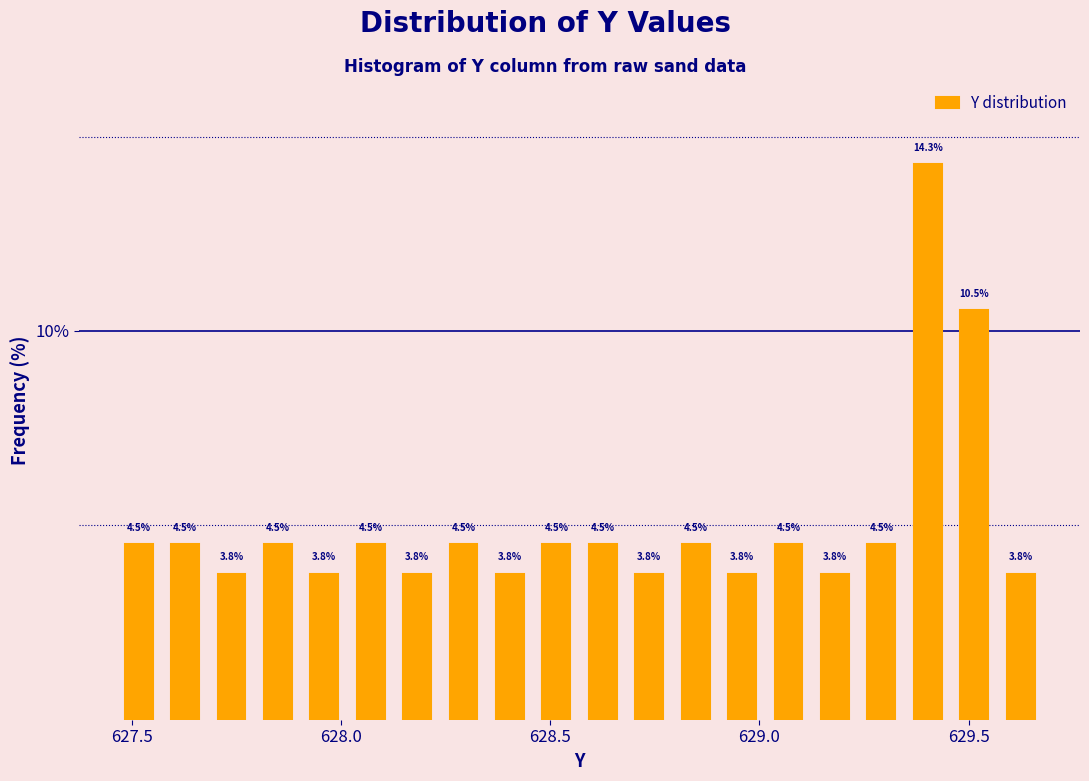

Around what value on the x-axis is the tallest bar? Give the approximate position of its centre, as read against the axis.

629.40